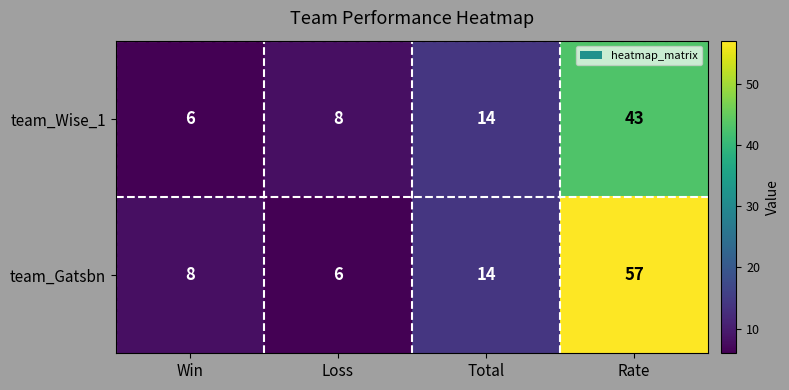

At how many categories does at least one series exceed 10?

2